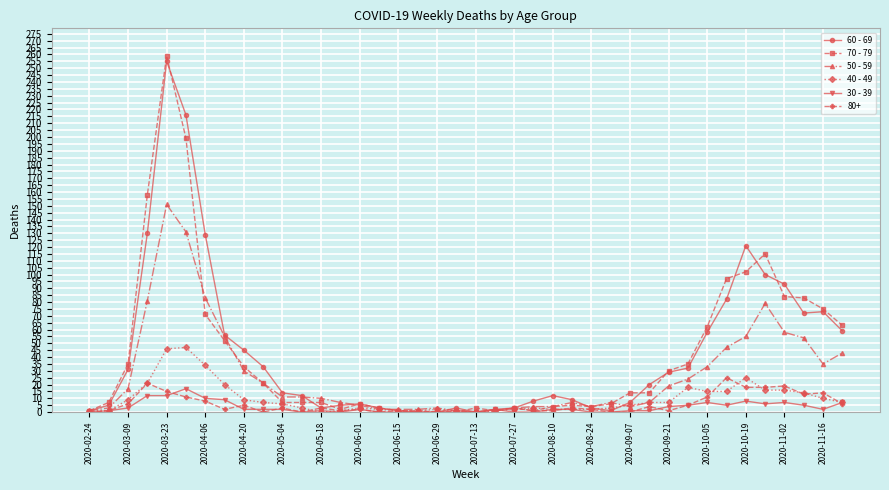

Which series has the widest spread of values?

70 - 79